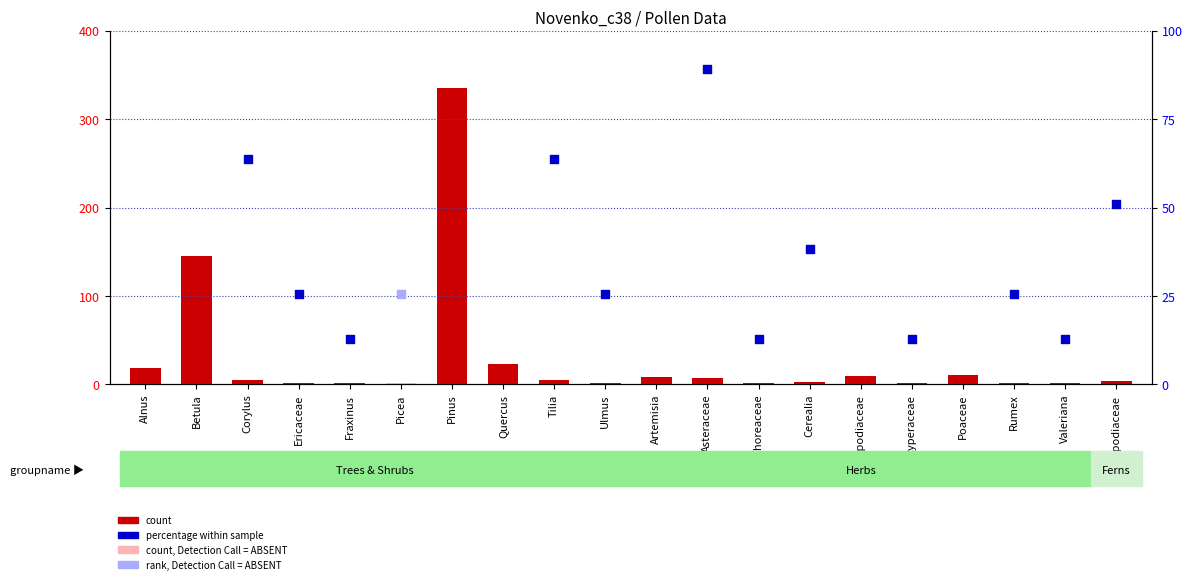

What is the change in value from Tilia to Rumex?

-3